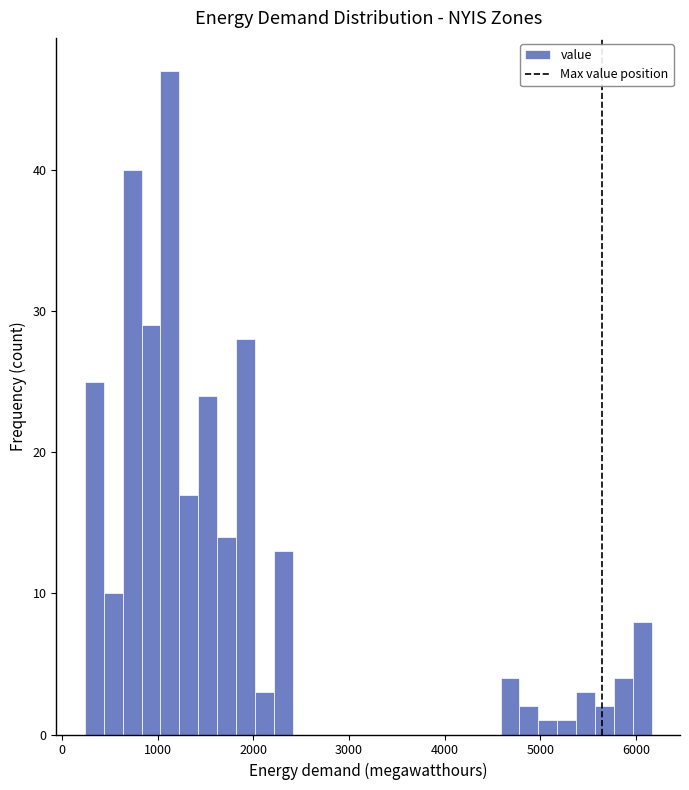

Around what value on the x-axis is the tallest bar? Give the approximate position of its centre, as read against the axis.

1100